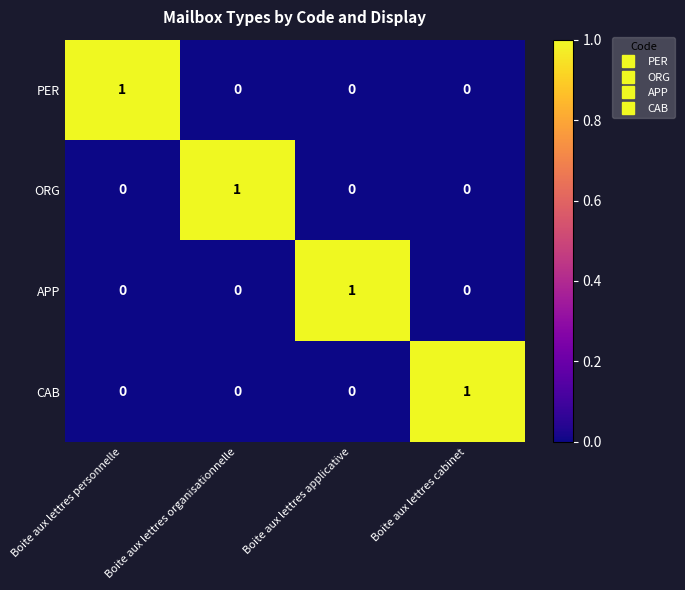

How many distinct data groups are displayed?

4